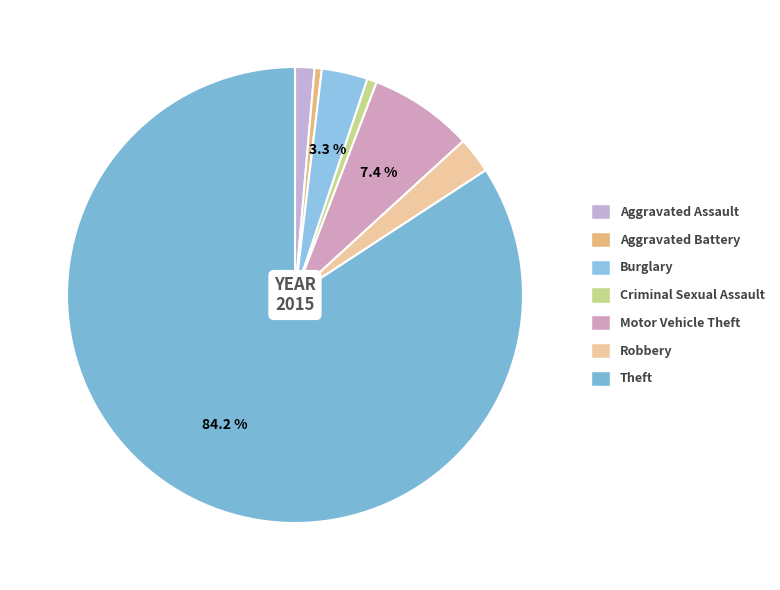

Do Aggravated Assault and Criminal Sexual Assault together represent more than half of the pie?

No